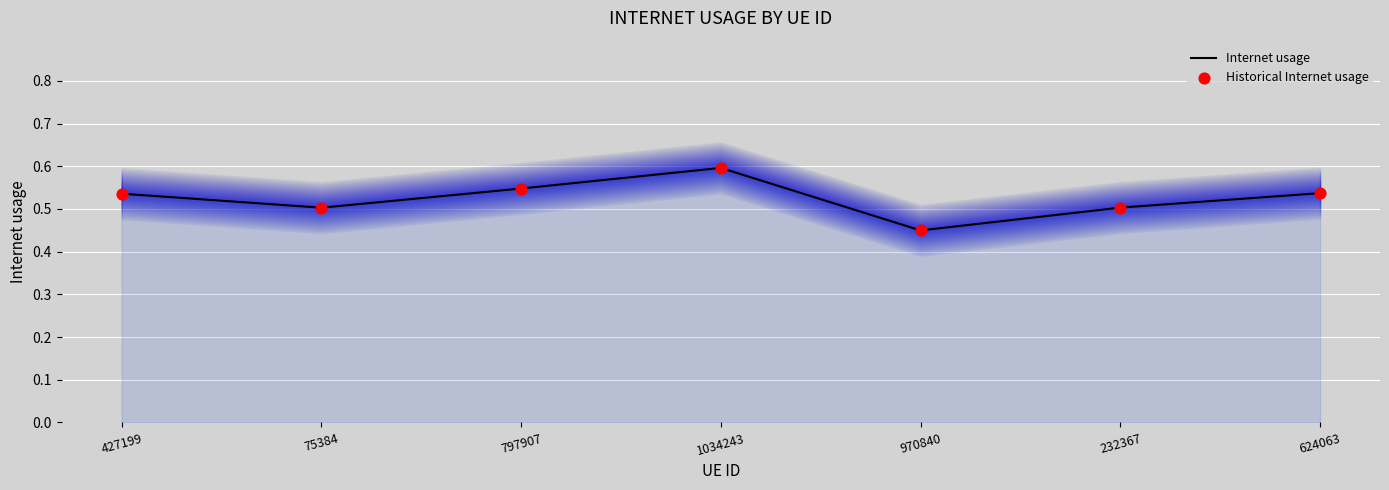

What are all the series names shown in the legend?

Internet usage, Historical Internet usage